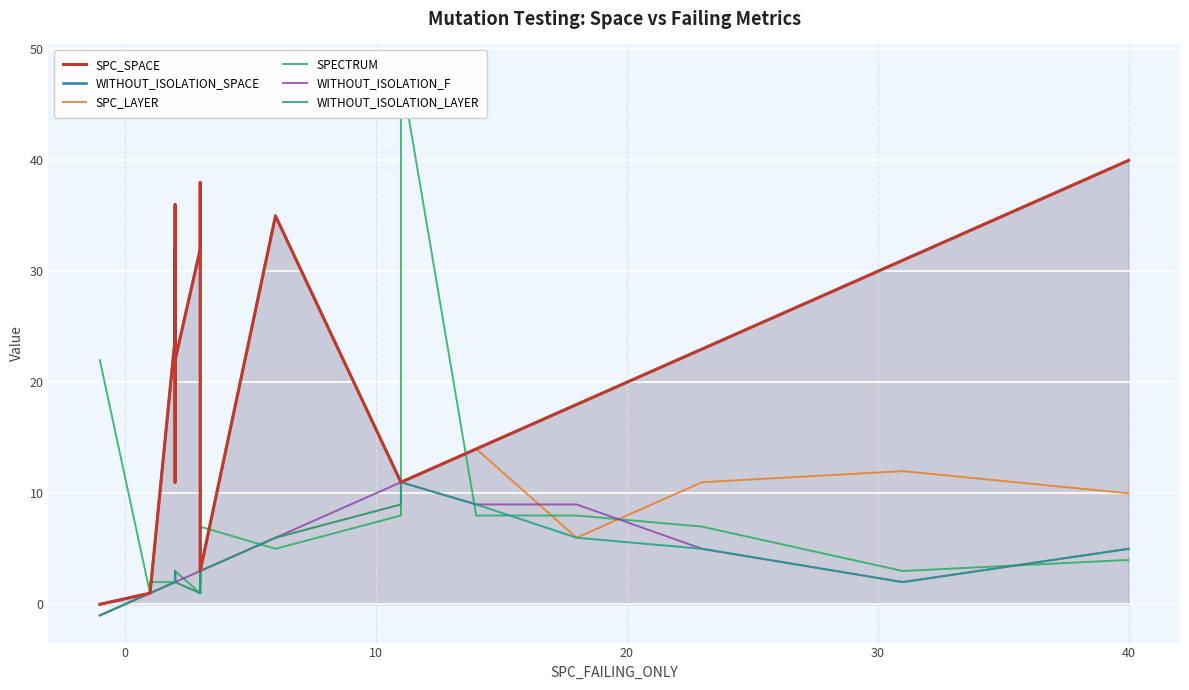

What are all the series names shown in the legend?

SPC_SPACE, WITHOUT_ISOLATION_SPACE, SPC_LAYER, SPECTRUM, WITHOUT_ISOLATION_F, WITHOUT_ISOLATION_LAYER